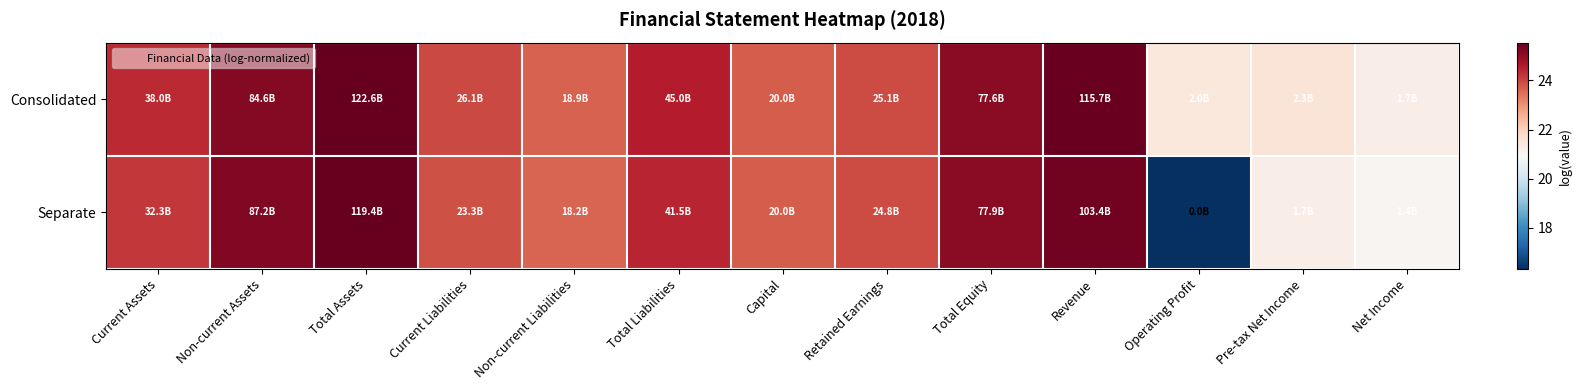

Between Net Income and Current Liabilities, which is larger?

Current Liabilities